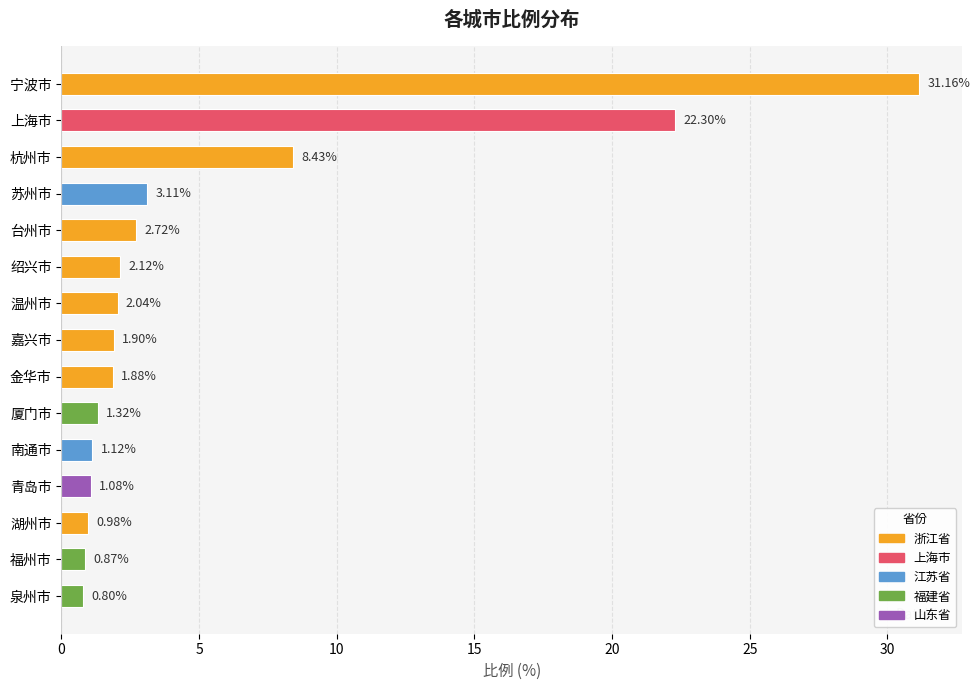

At which category does the chart reach its minimum across all series?

泉州市